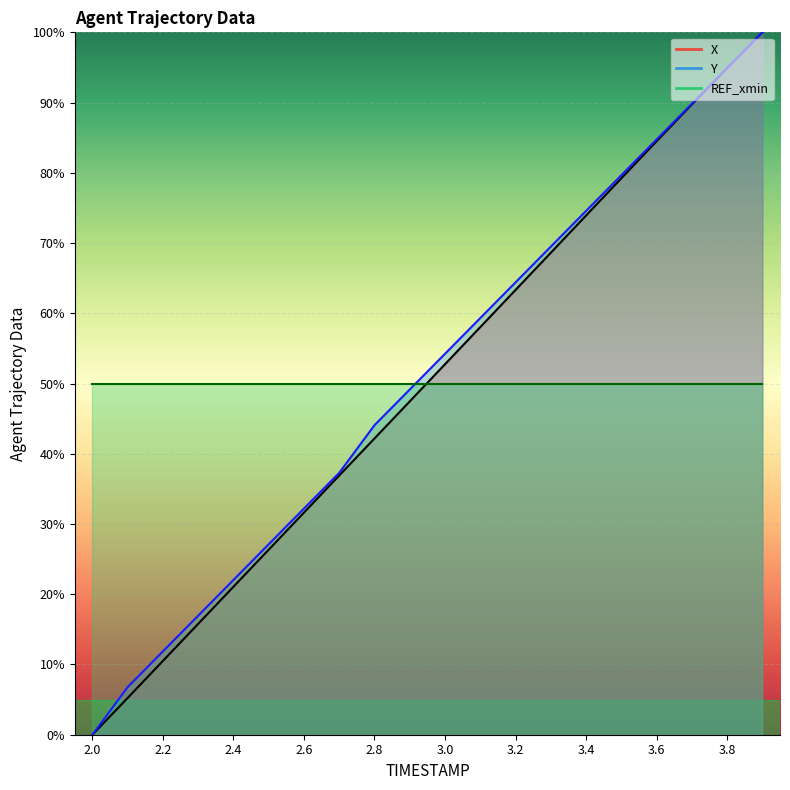

True or false: X and Y intersect in this chart.

False